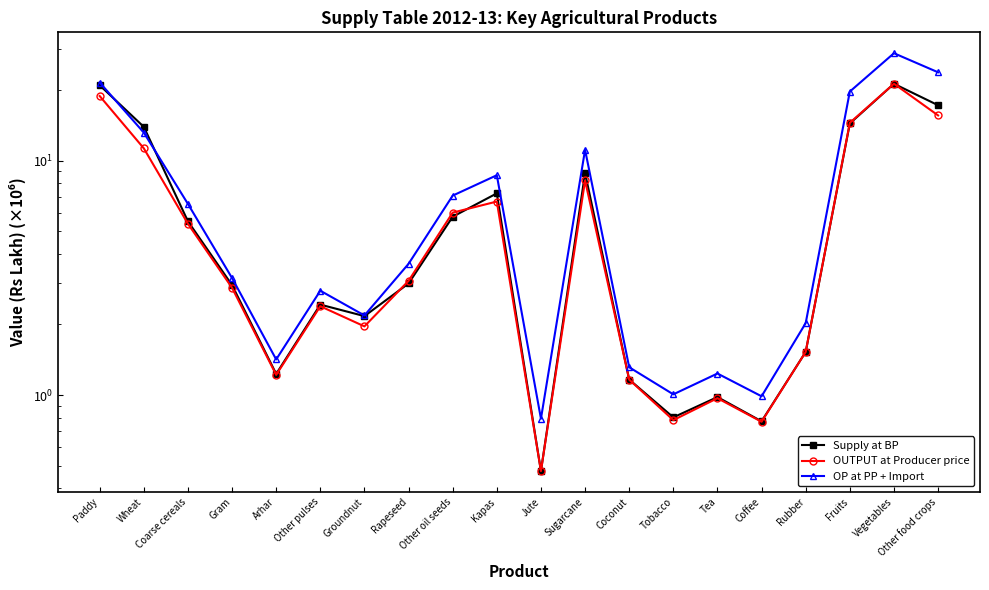

What is the label of the 2nd point from the left?

Wheat